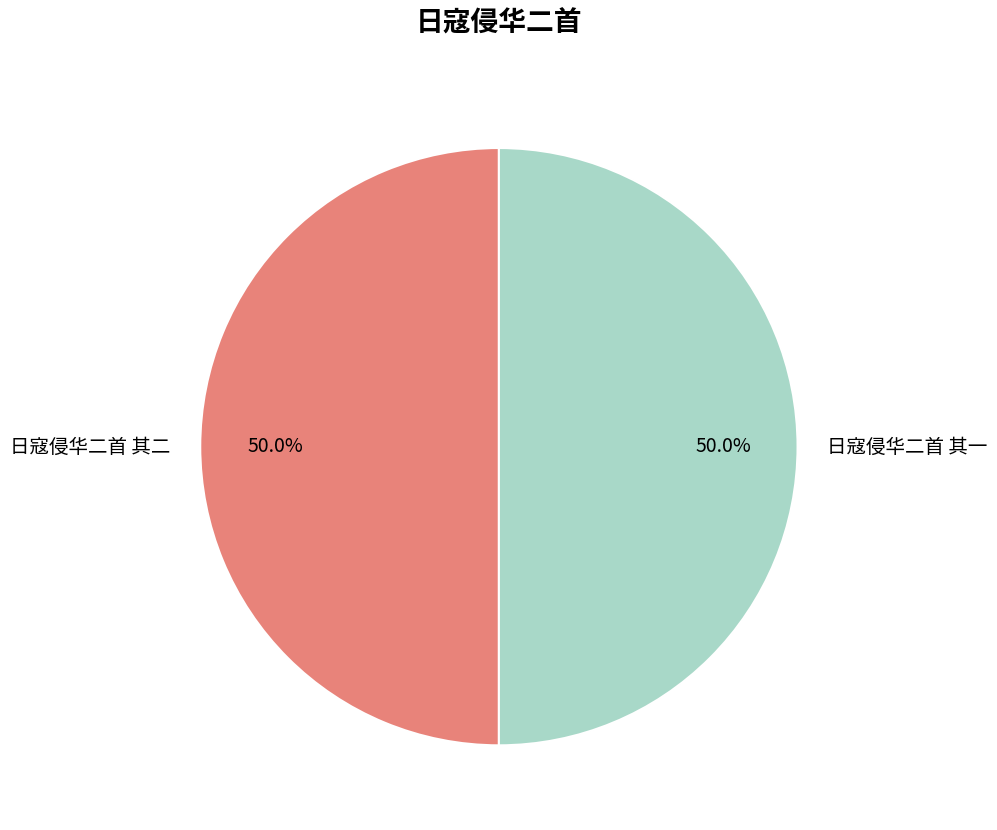

The 日寇侵华二首 其一 slice represents 50% of the pie. True or false?

True